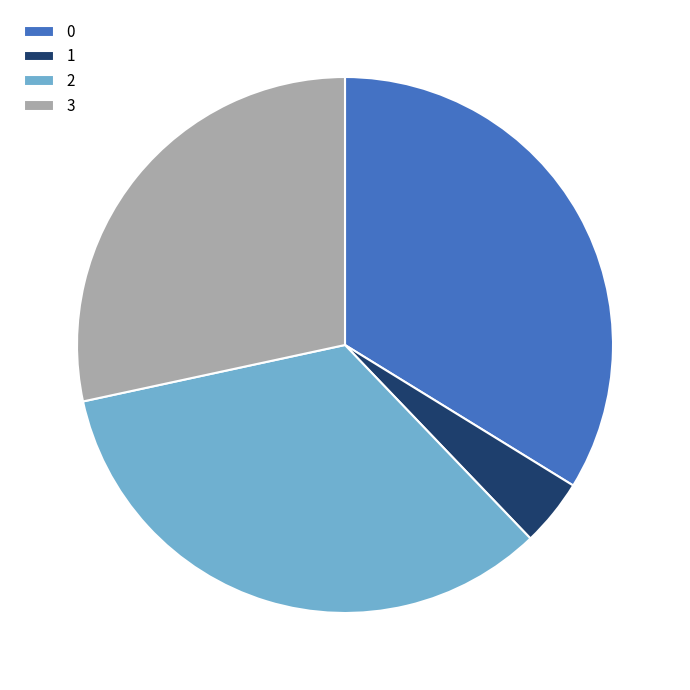

Approximately how many times larger is the value at 3 compared to 1?

7.0